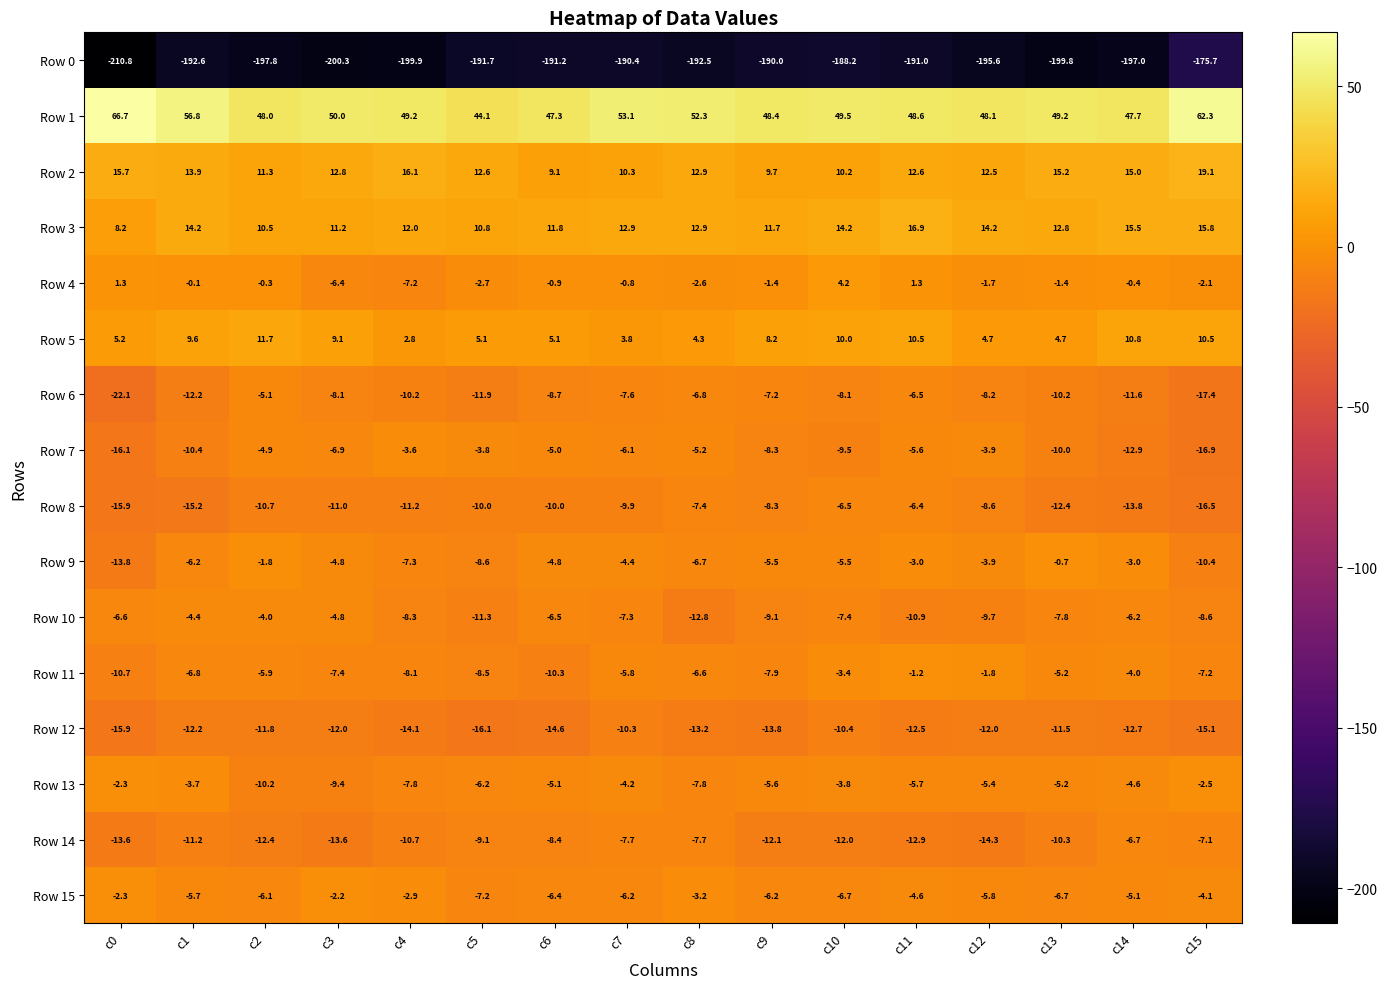

How many categories are shown in the chart?

16